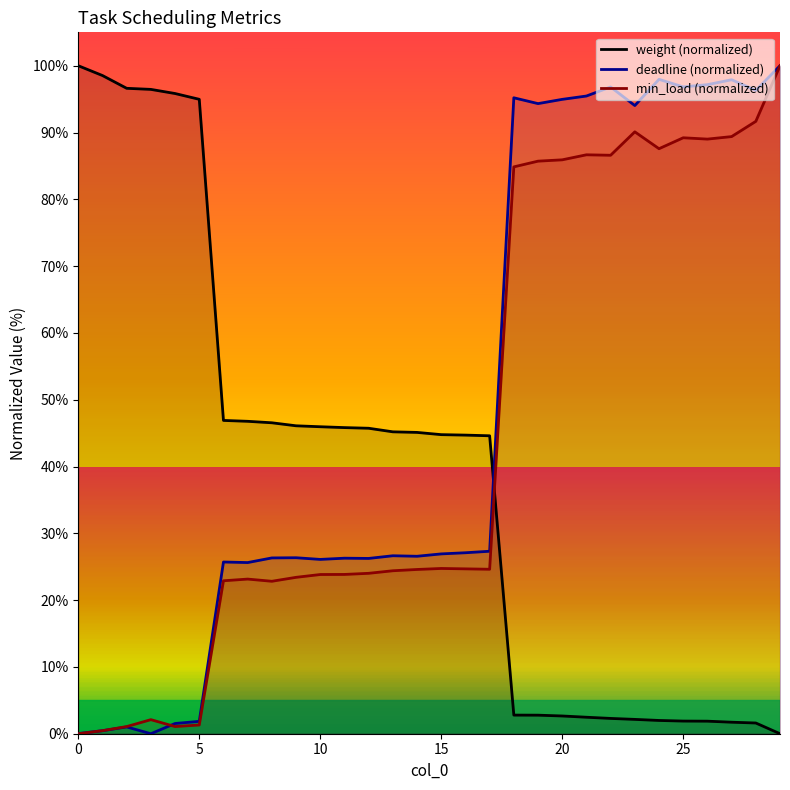

Is it true that min_load (normalized) equals 116.0 at 18?

False